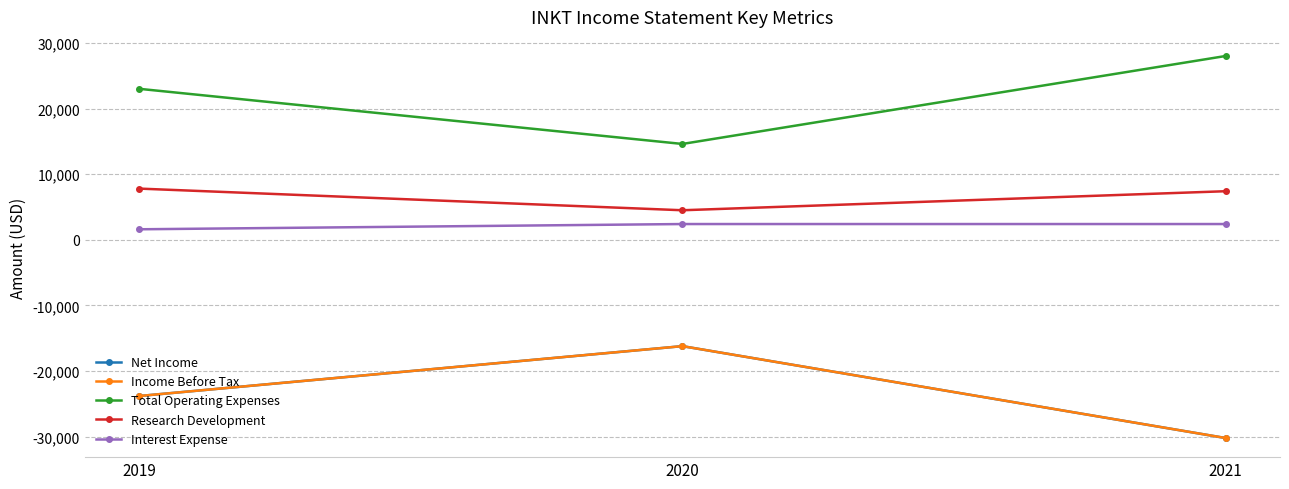

Does the chart have visible grid lines?

Yes